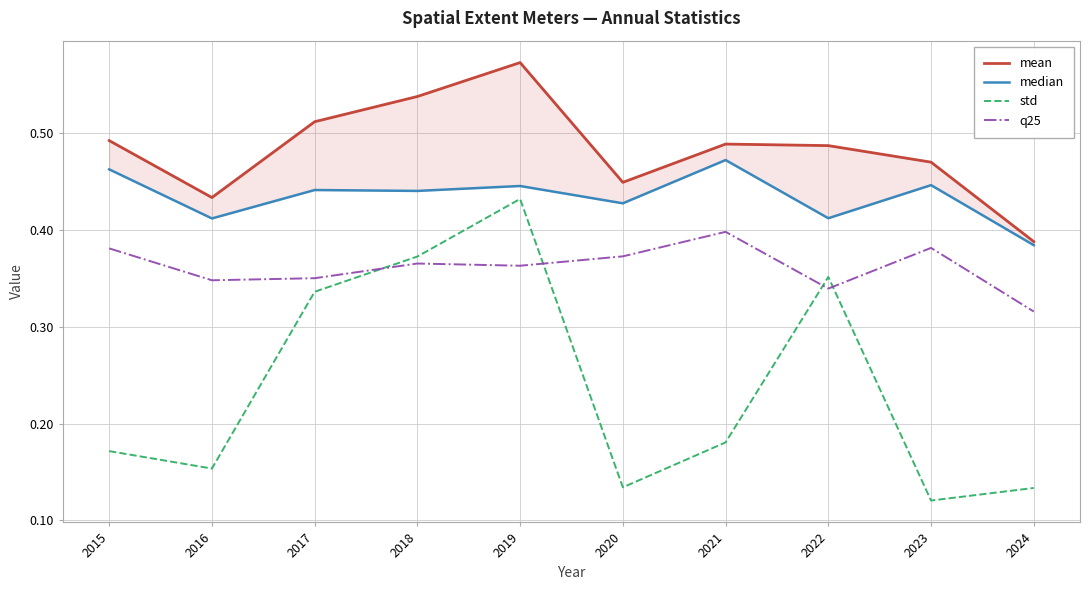

At which category is the sum across all series the highest?

2019